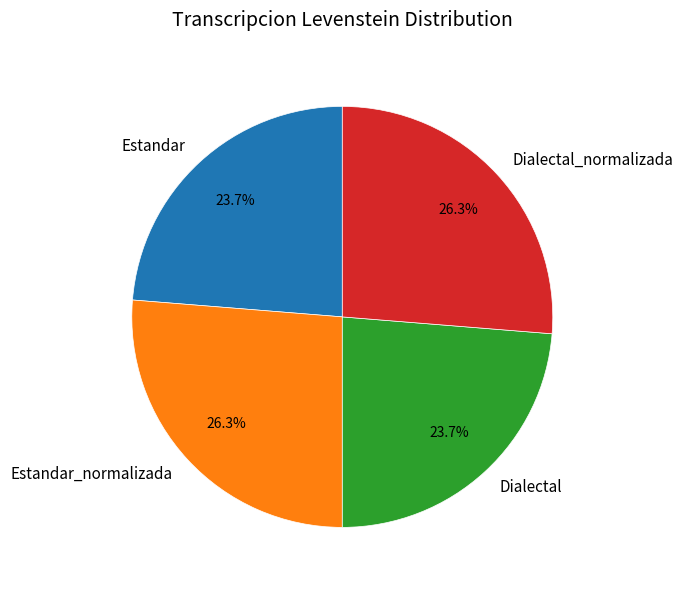

What is the ratio of the value at Dialectal to the value at Dialectal_normalizada?

0.9